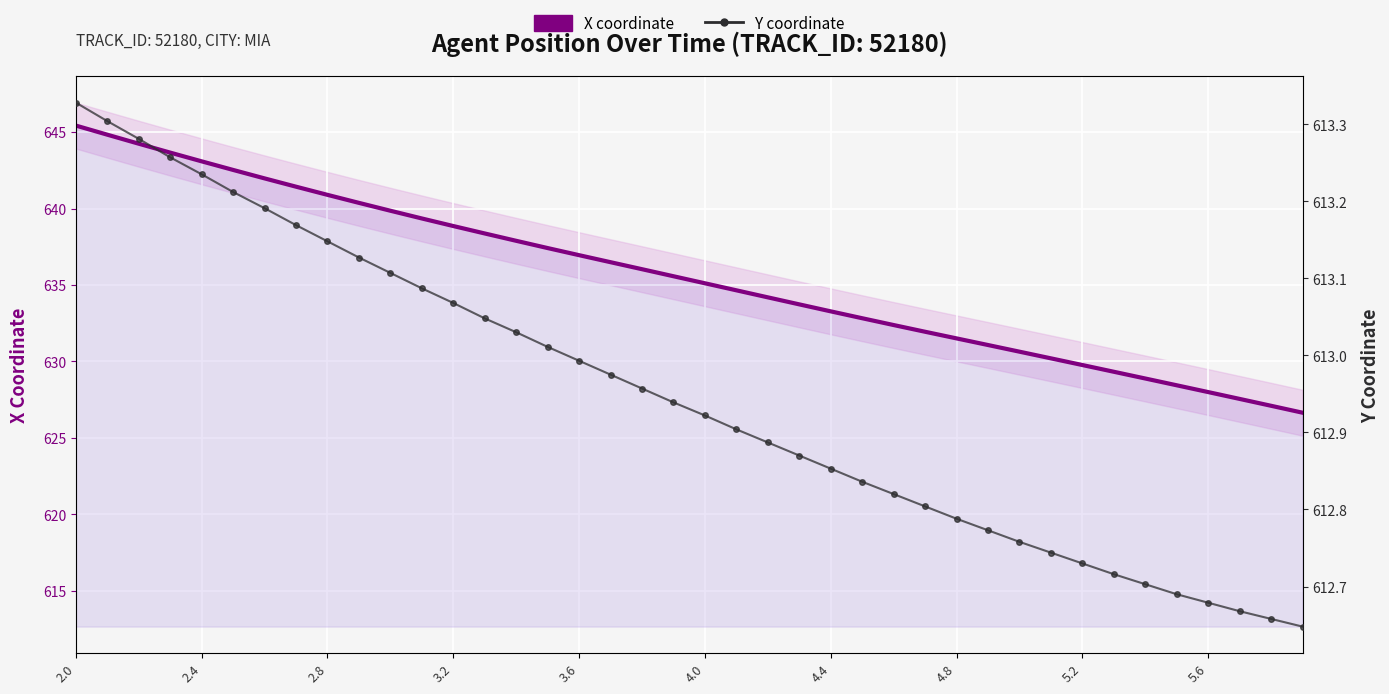

At how many categories does at least one series exceed 642?

6